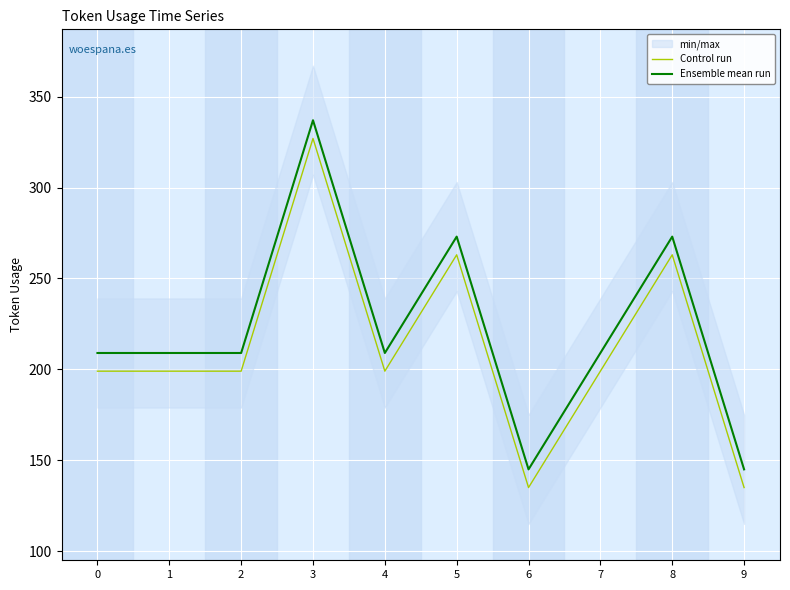

What is the smallest value displayed?

135